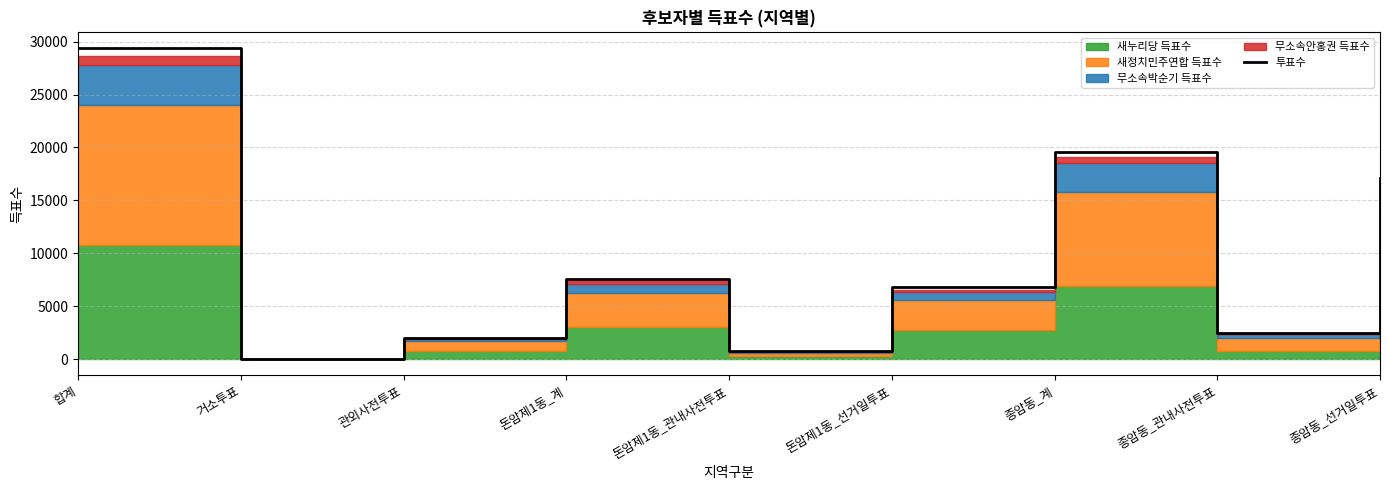

List the labels in order of value, largest first.

합계, 종암동_계, 종암동_선거일투표, 돈암제1동_계, 돈암제1동_선거일투표, 종암동_관내사전투표, 관외사전투표, 돈암제1동_관내사전투표, 거소투표